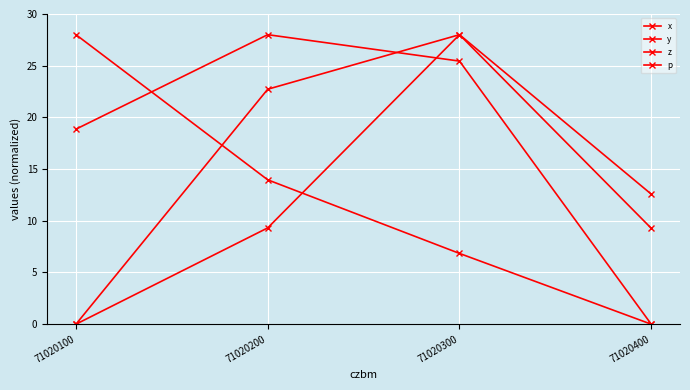

The value of y at 71020100 is 11.8. True or false?

False